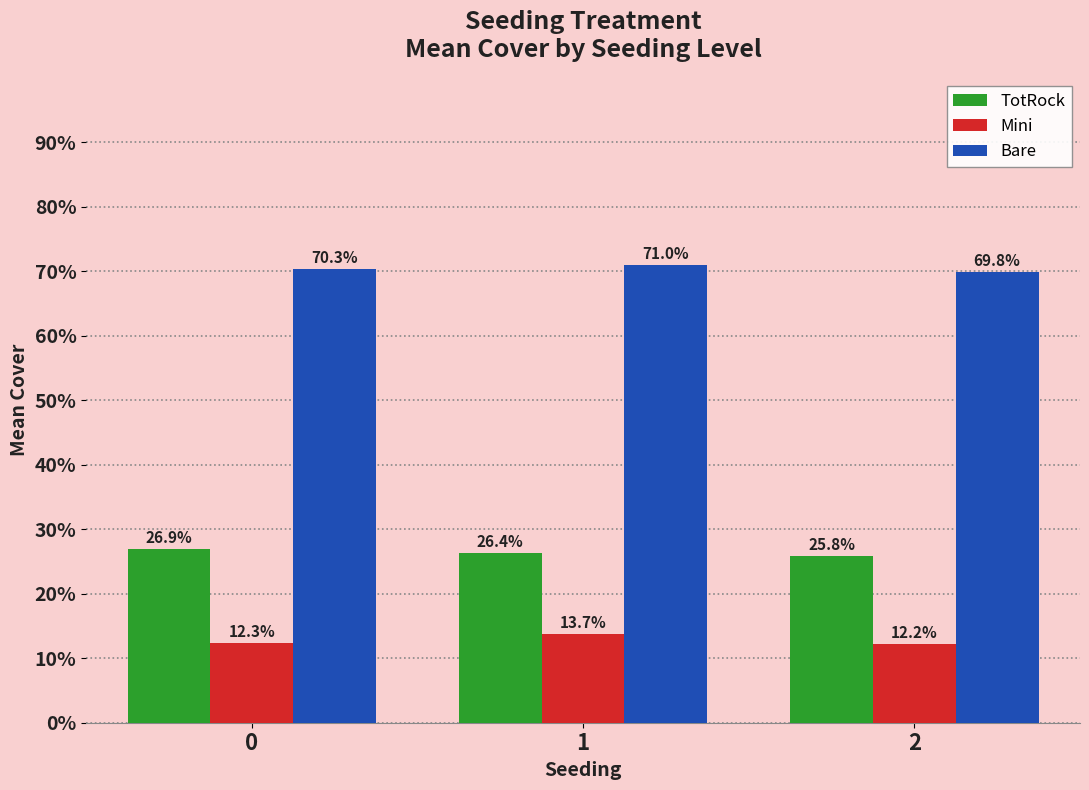

What are all the series names shown in the legend?

TotRock, Mini, Bare